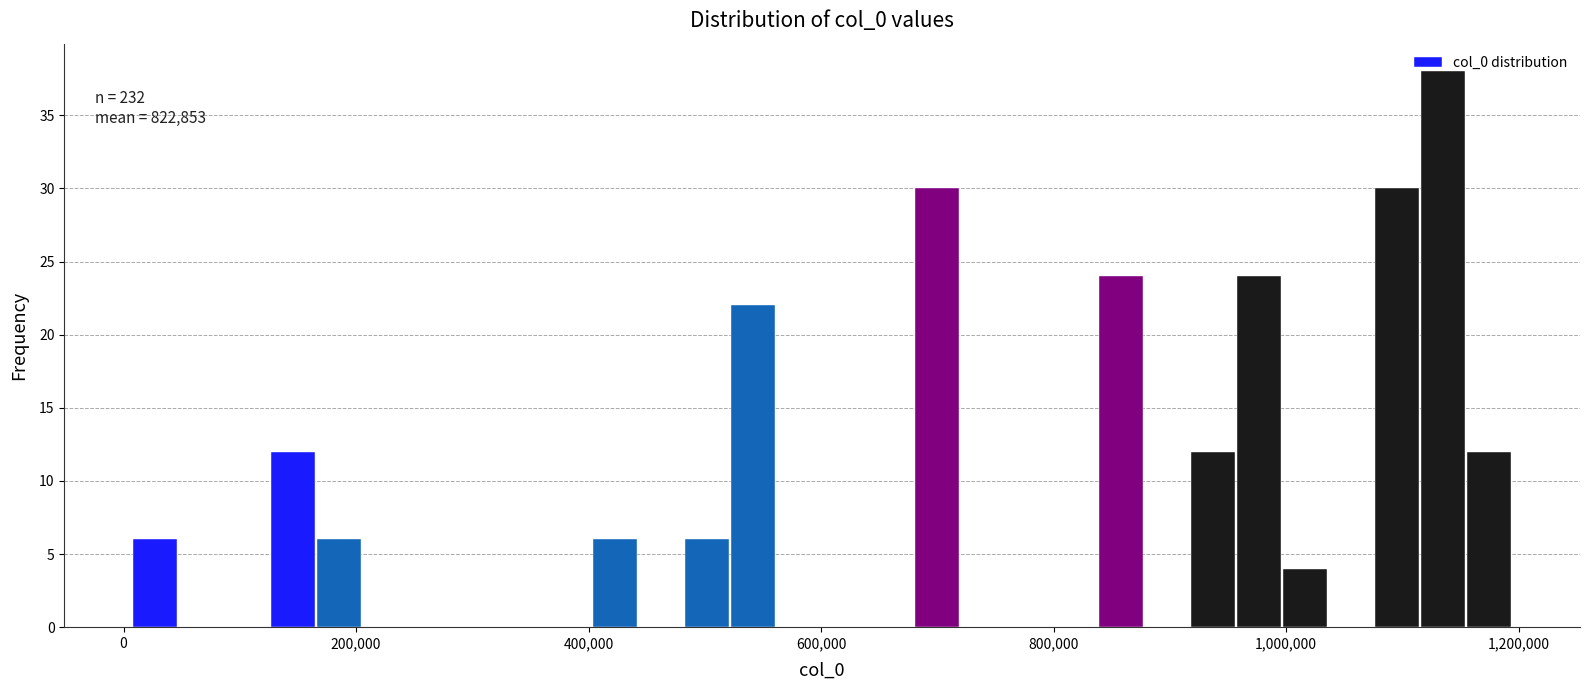

Read against the x-axis, roughly where is the centre of the tallest bar?

1140000